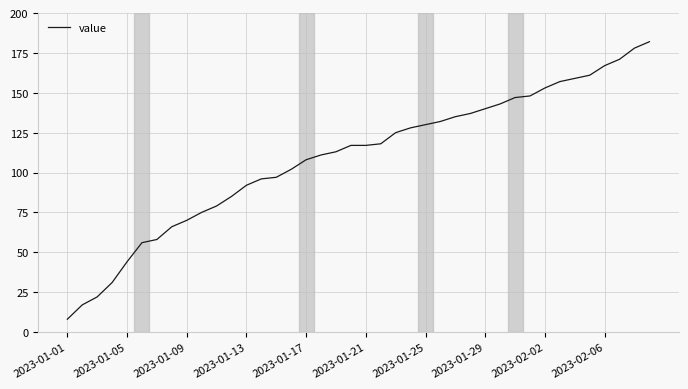

How many categories are shown in the chart?

40